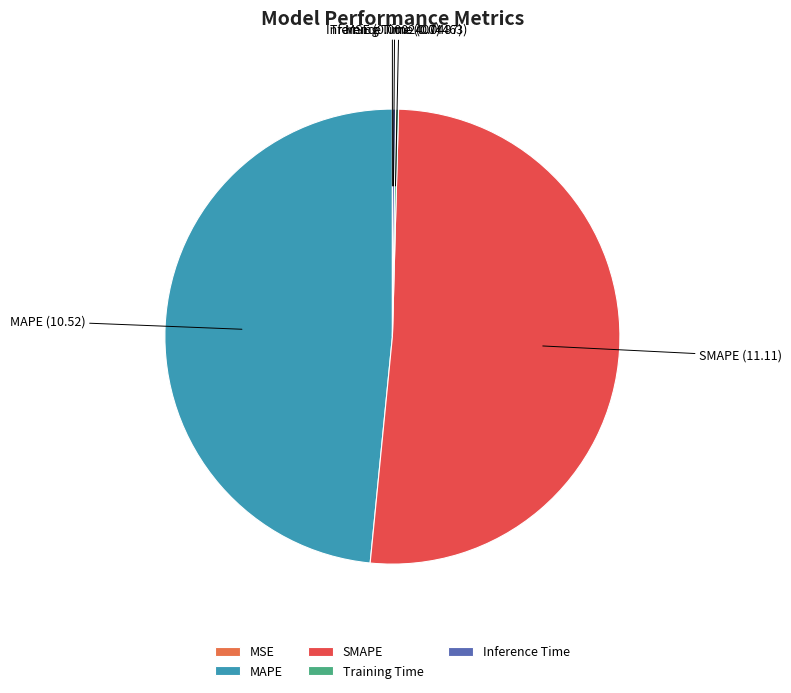

The SMAPE slice represents 51% of the pie. True or false?

True